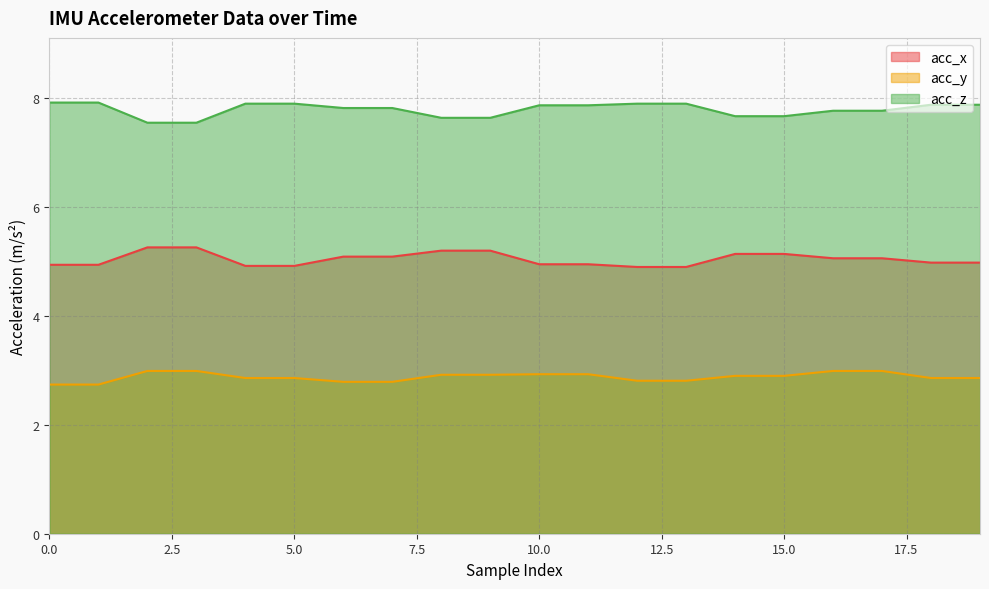

What is the difference between the second highest and second lowest values in the acc_x series?

0.4